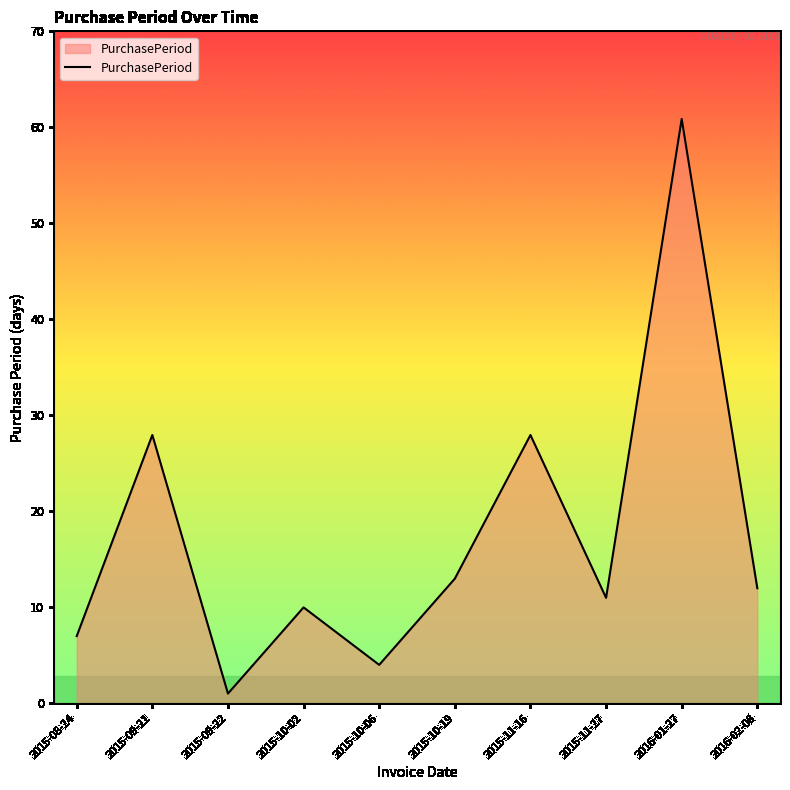

Does the chart have visible grid lines?

No